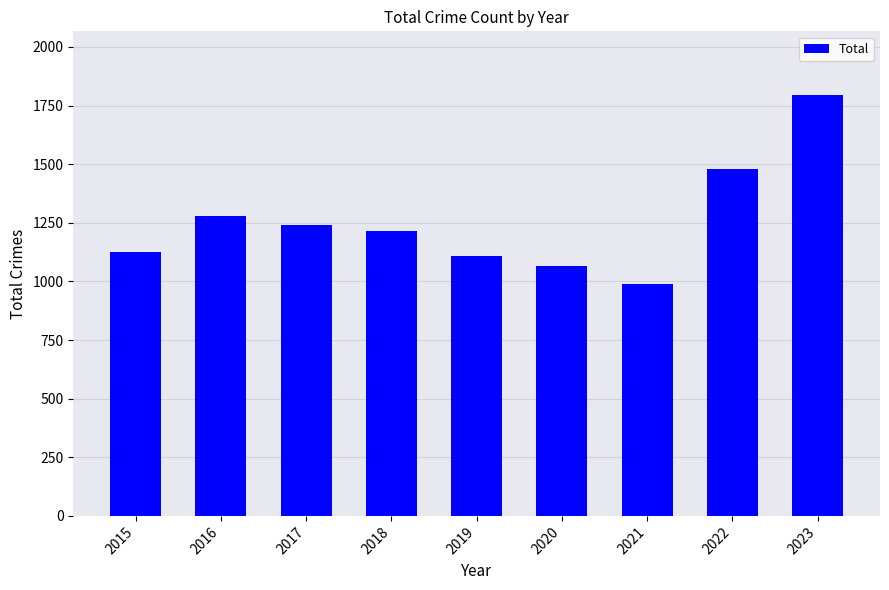

Rank the categories by value from highest to lowest.

2023, 2022, 2016, 2017, 2018, 2015, 2019, 2020, 2021